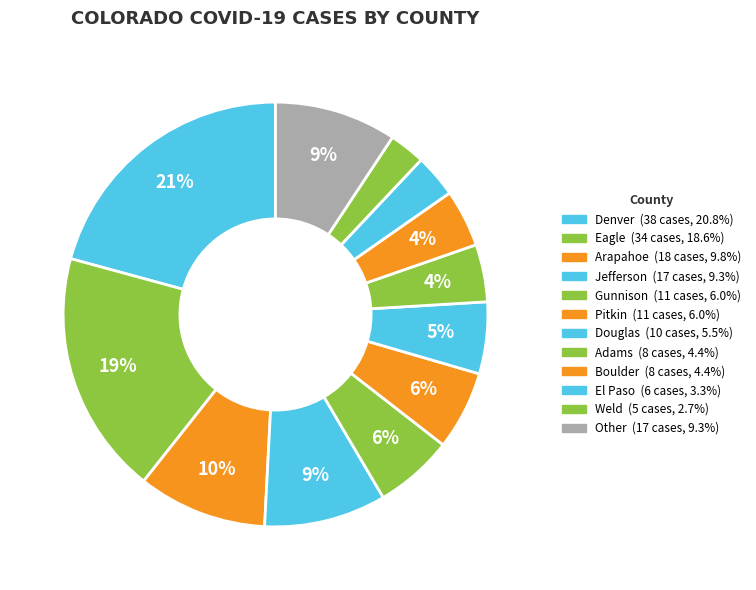

What percentage is the El Paso slice, to the nearest percent?

3%